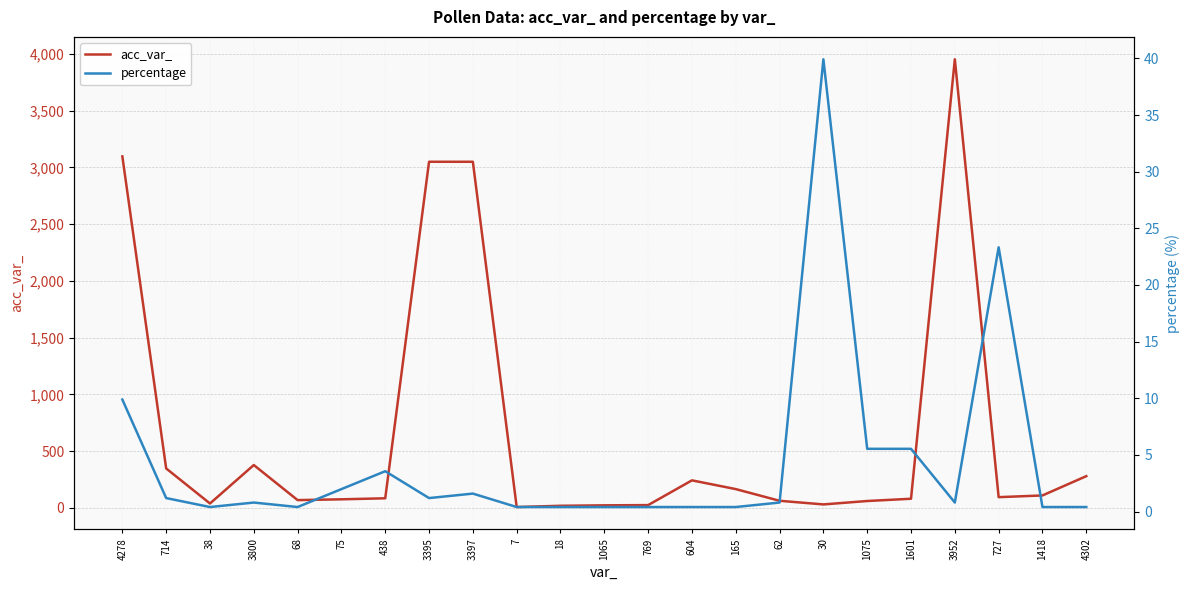

Which category has the lowest value in the percentage series?

38